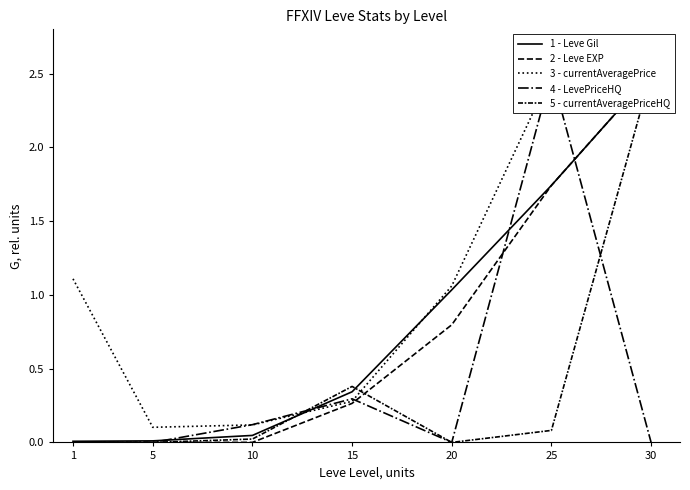

How many lines are shown in the chart?

5